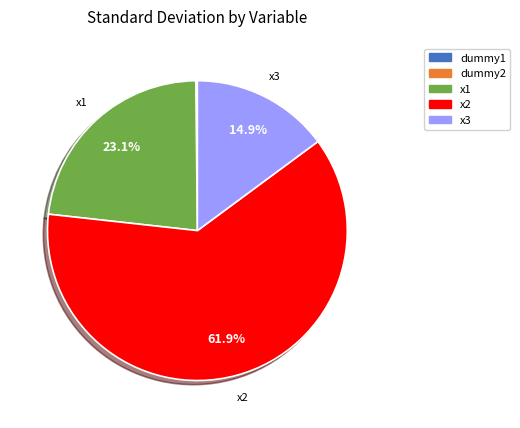

Which slice represents more than half of the pie?

x2